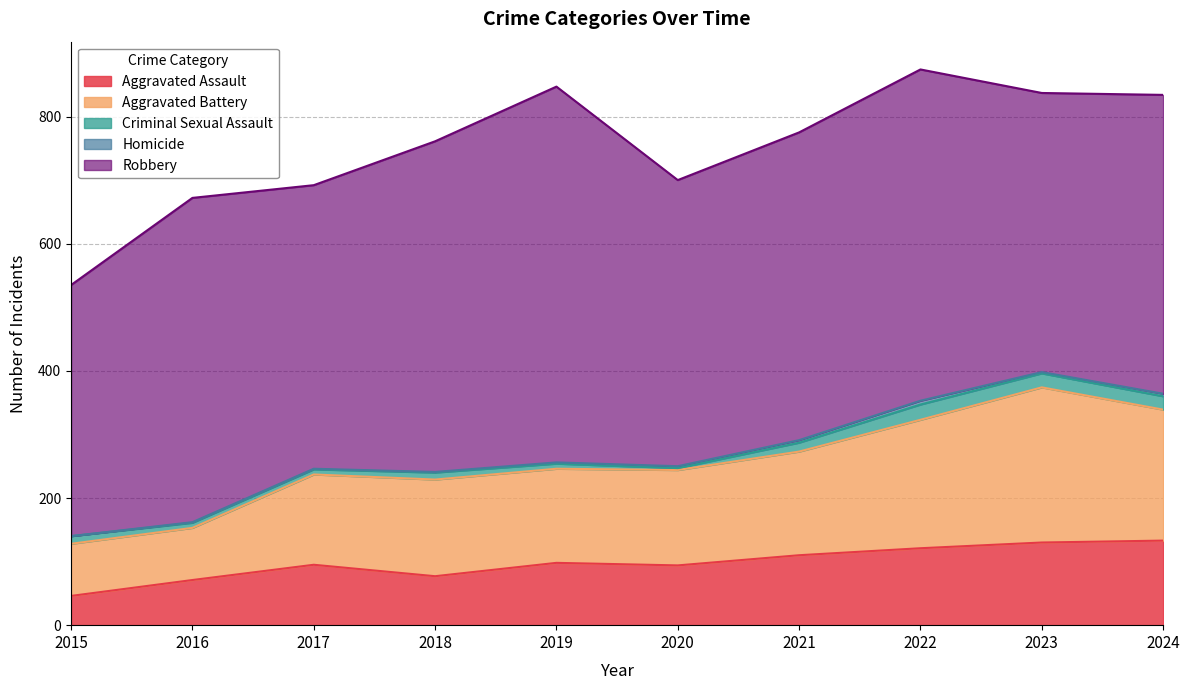

At 2021, list the series in order from largest to smallest.

Robbery, Aggravated Battery, Aggravated Assault, Criminal Sexual Assault, Homicide